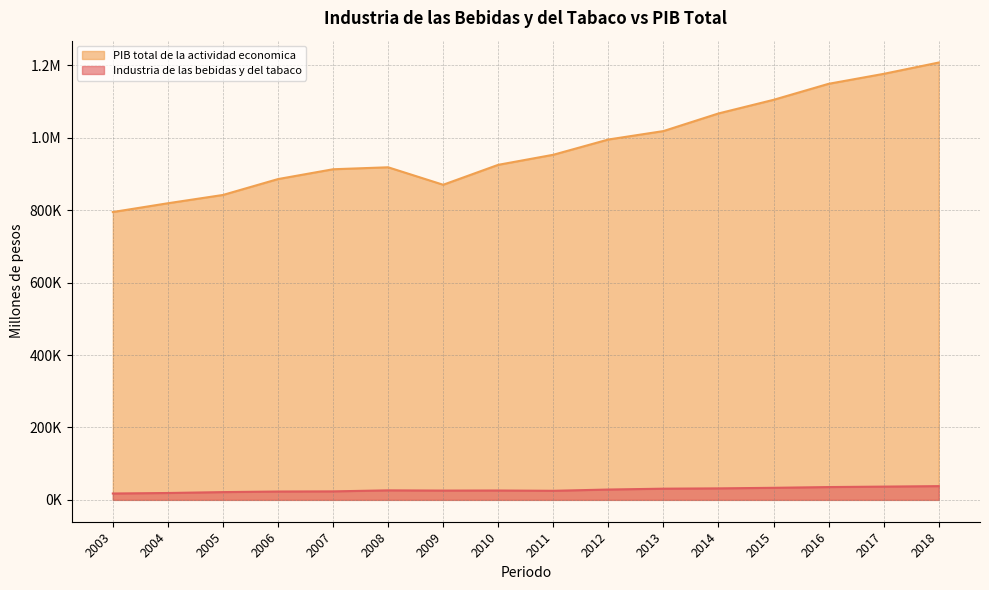

True or false: Industria de las bebidas y del tabaco has a value of 36609.6 at 2017.

True